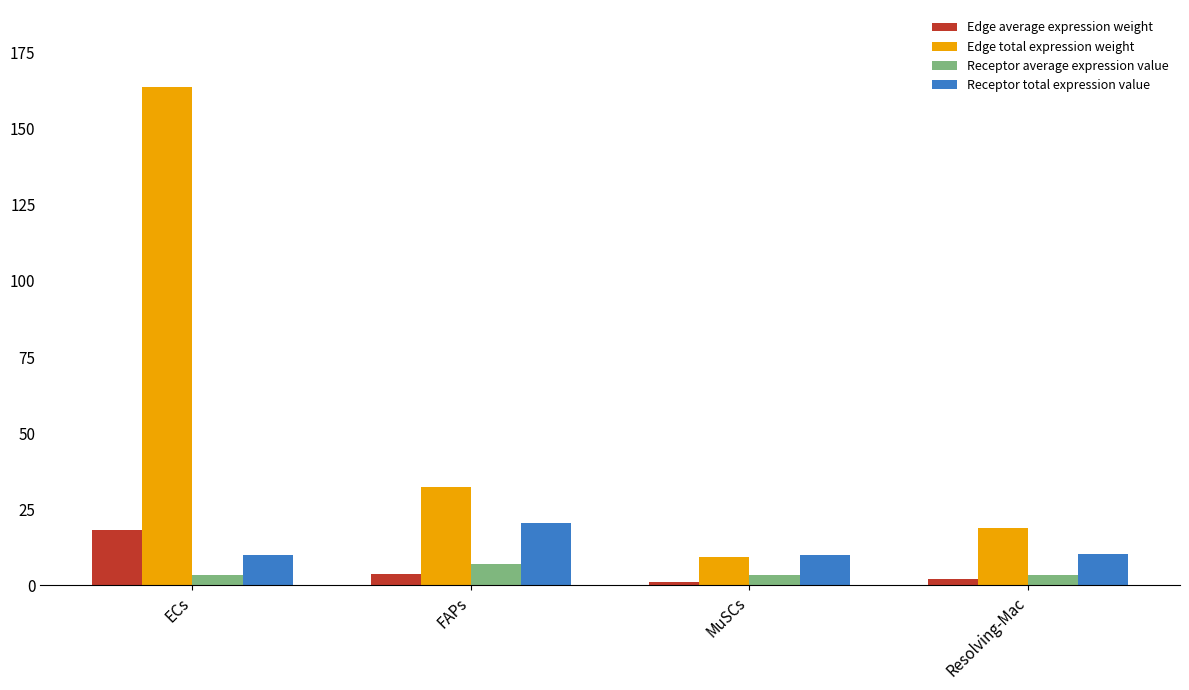

The Edge total expression weight series shows 163.7 at ECs. True or false?

True